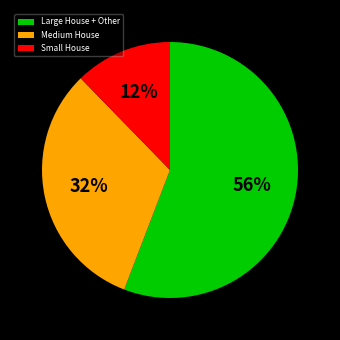

Is it true that Medium House is 43% of the pie?

False